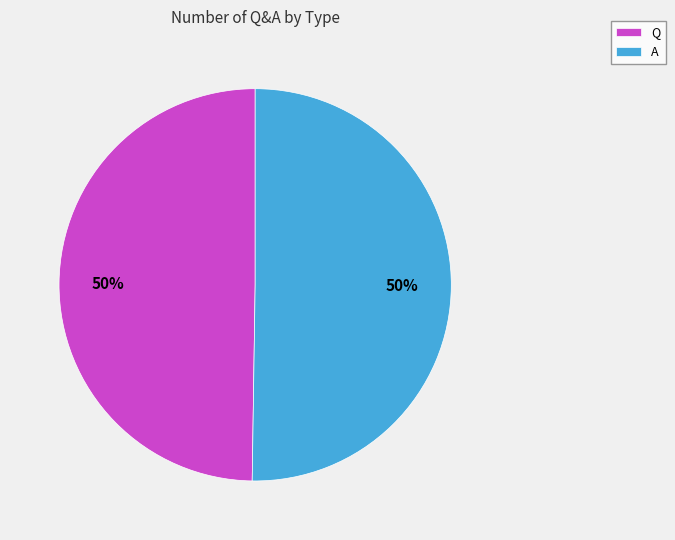

Do Q and A together represent more than half of the pie?

Yes